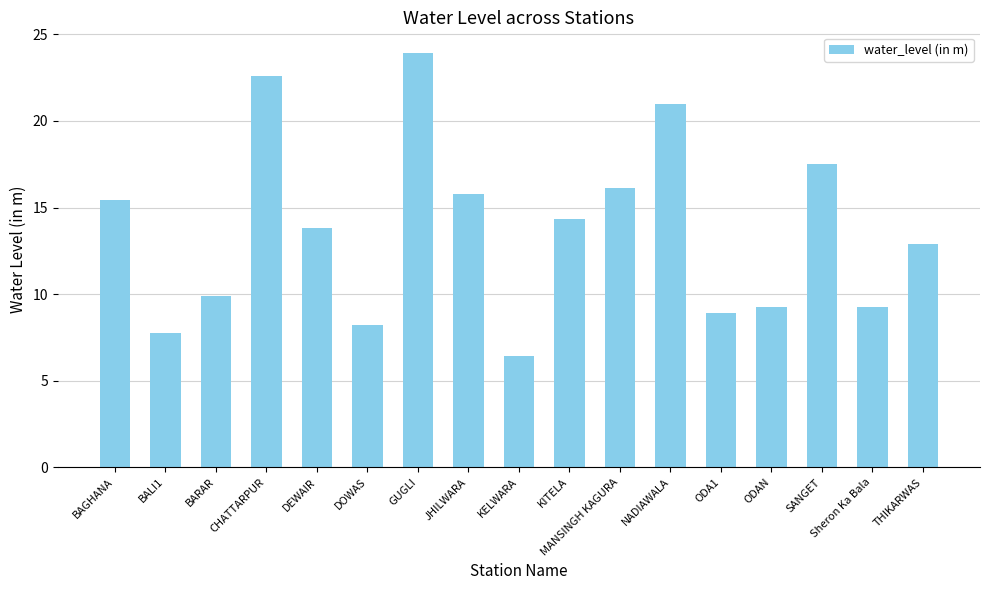

How many data points are above 13?

9